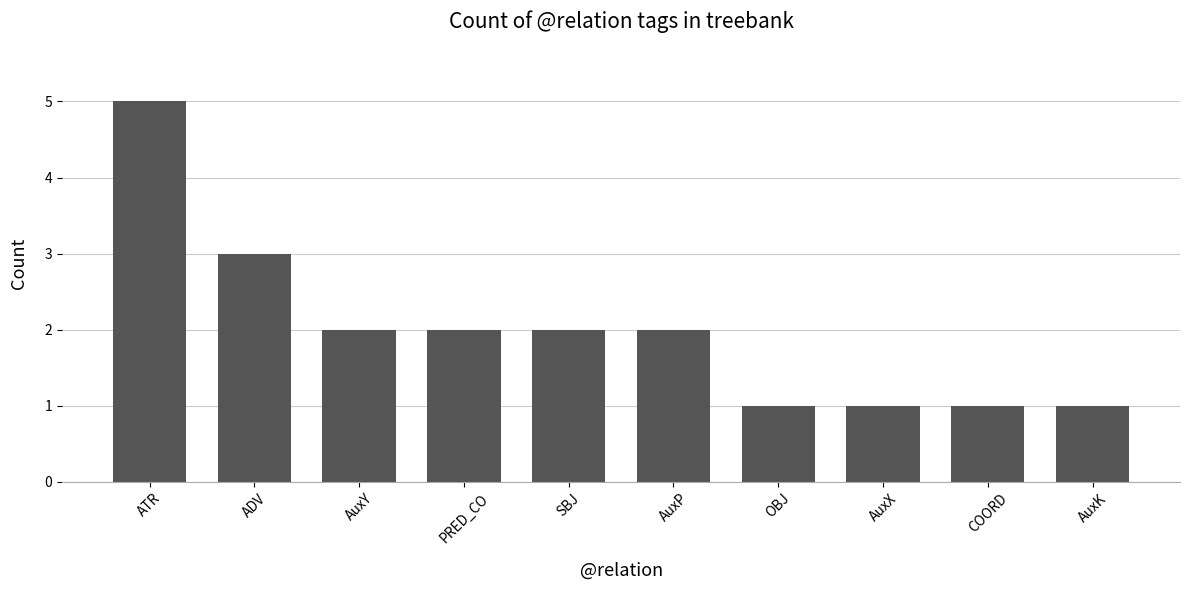

At which label does the data first exceed 2?

ATR